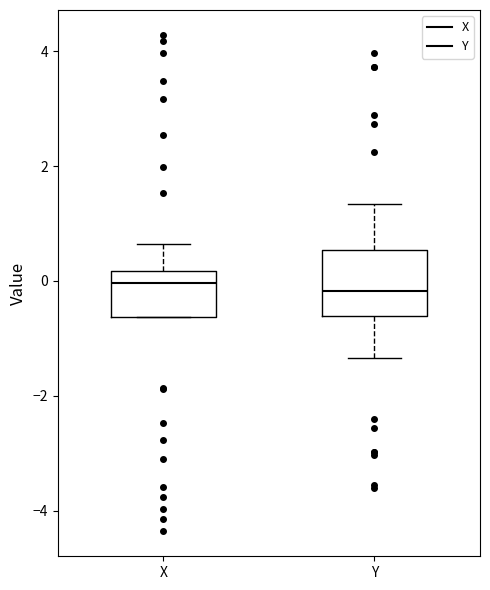

Reading left to right, transcribe this box plot: for each box, give where its median line is, the range the box spans, and where its two whiskers end, as read against the y-axis. The values are not printed on the chart, so give them approximately, as read against the axis.

X: median 0.0, box -0.6 to 0.2, whiskers -0.6 to 0.6
Y: median -0.2, box -0.6 to 0.6, whiskers -1.4 to 1.4